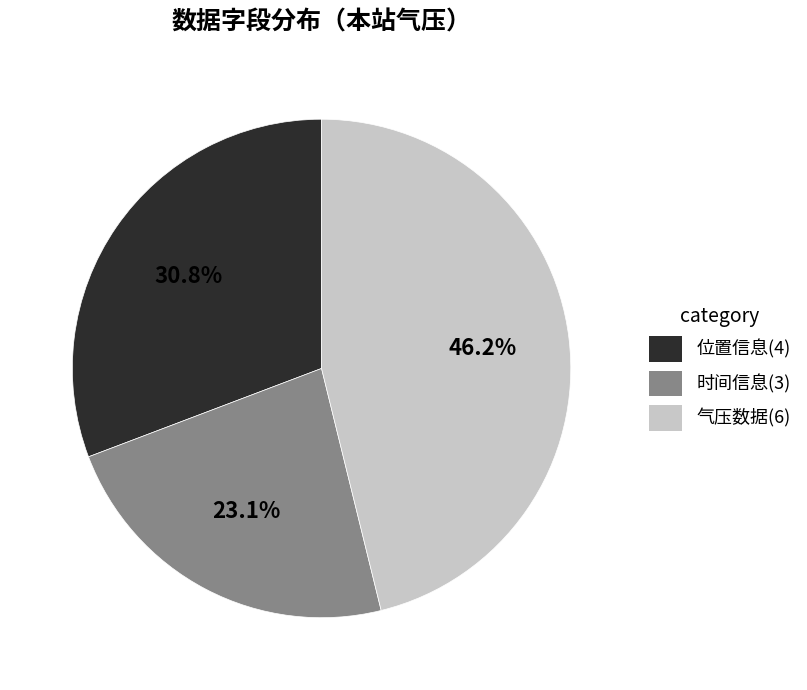

Is there any slice that represents more than half of the pie?

No